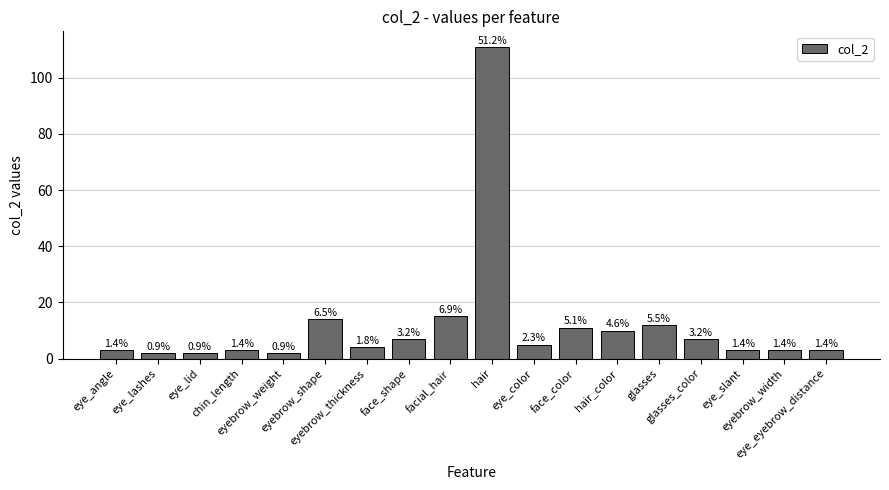

Reading right to left, transcribe all the data shown in this chart.

3	3	3	7	12	10	11	5	111	15	7	4	14	2	3	2	2	3